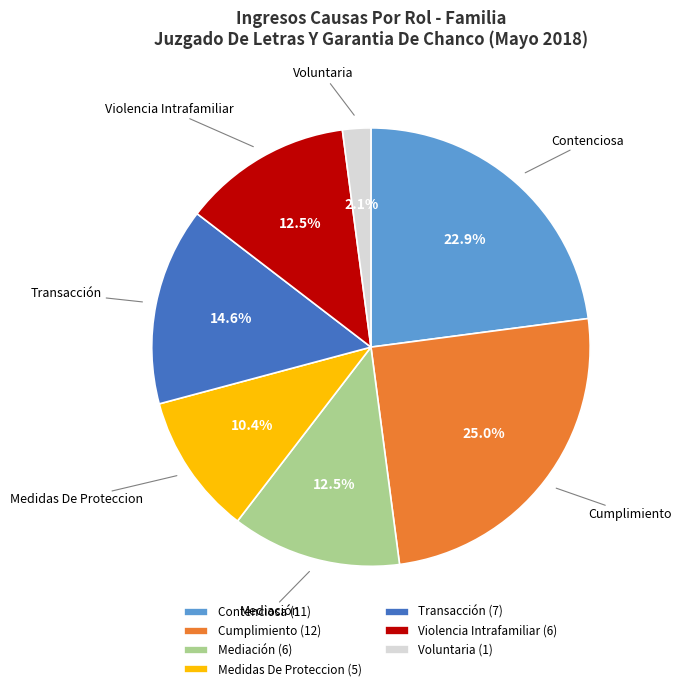

What is the total percentage of Transacción and Medidas De Proteccion?

25.0%